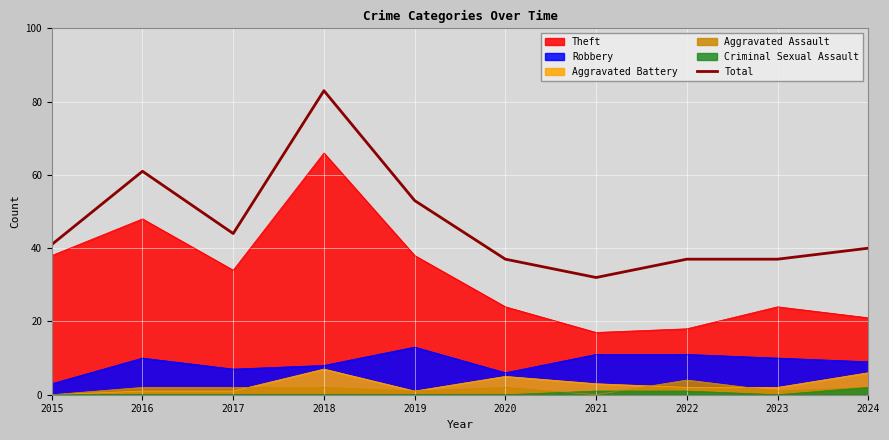

What is the sum of the values at 2015 and 2020?

78